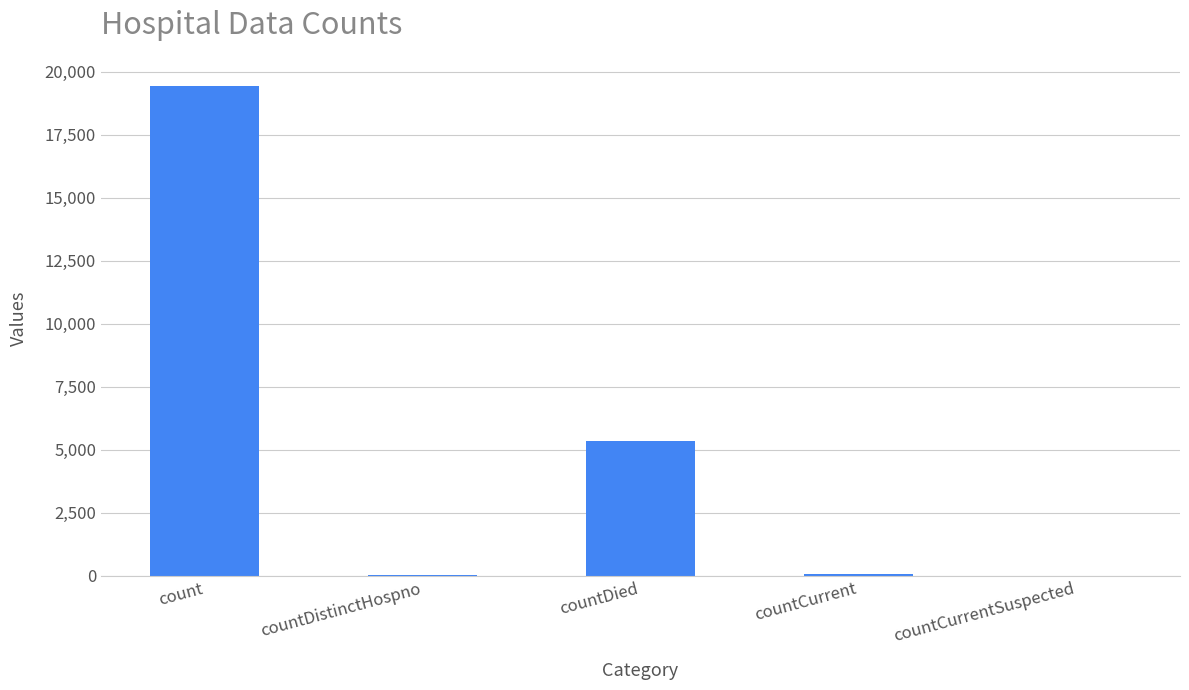

How many categories are shown in the chart?

5